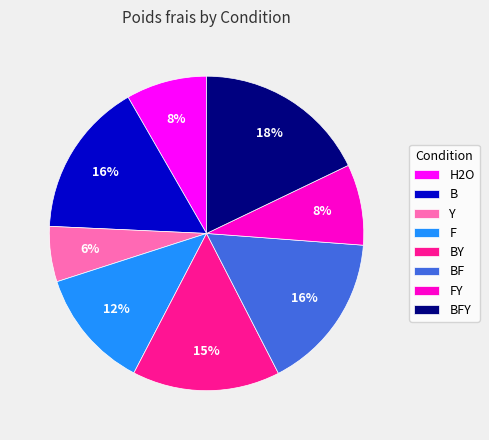

What percentage is the BF slice, to the nearest percent?

16%